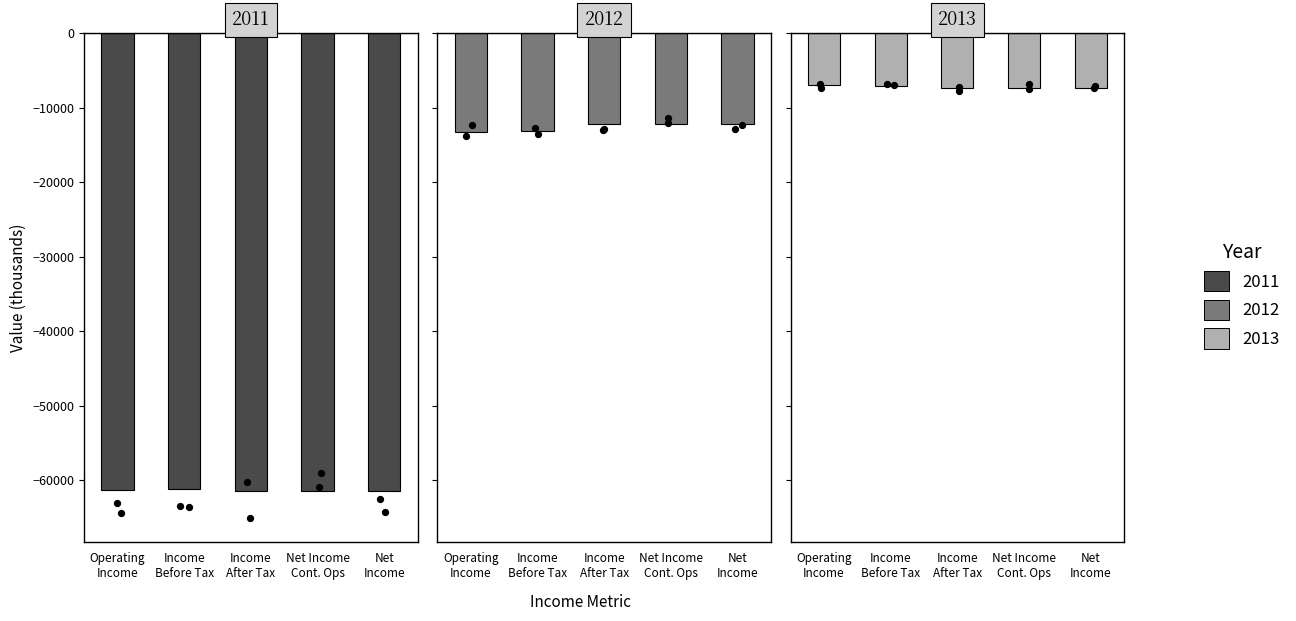

Which series reaches the minimum Y coordinate?

2011